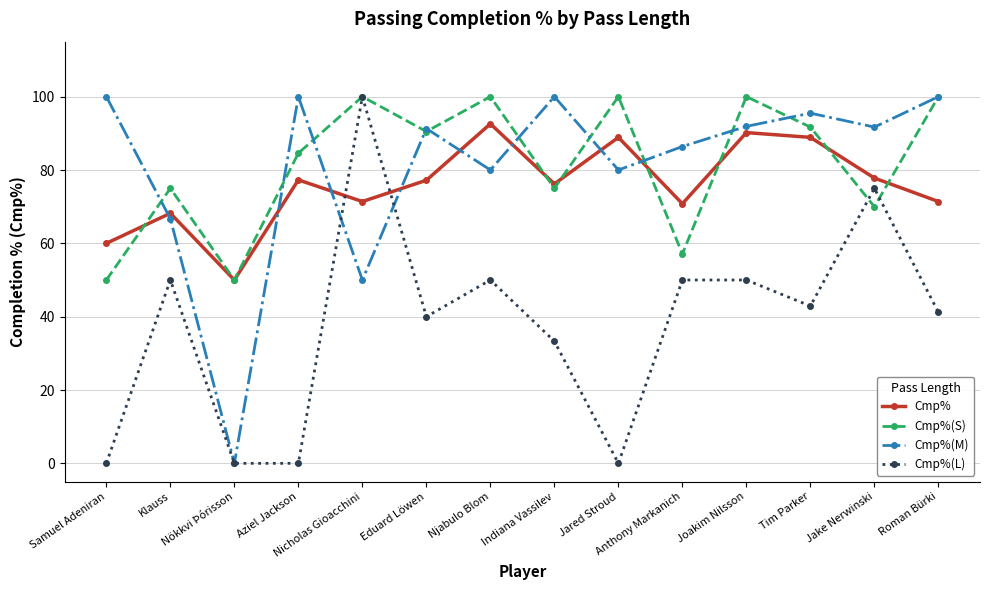

In Cmp%, how many points are lower than both neighbors (excluding endpoints)?

4